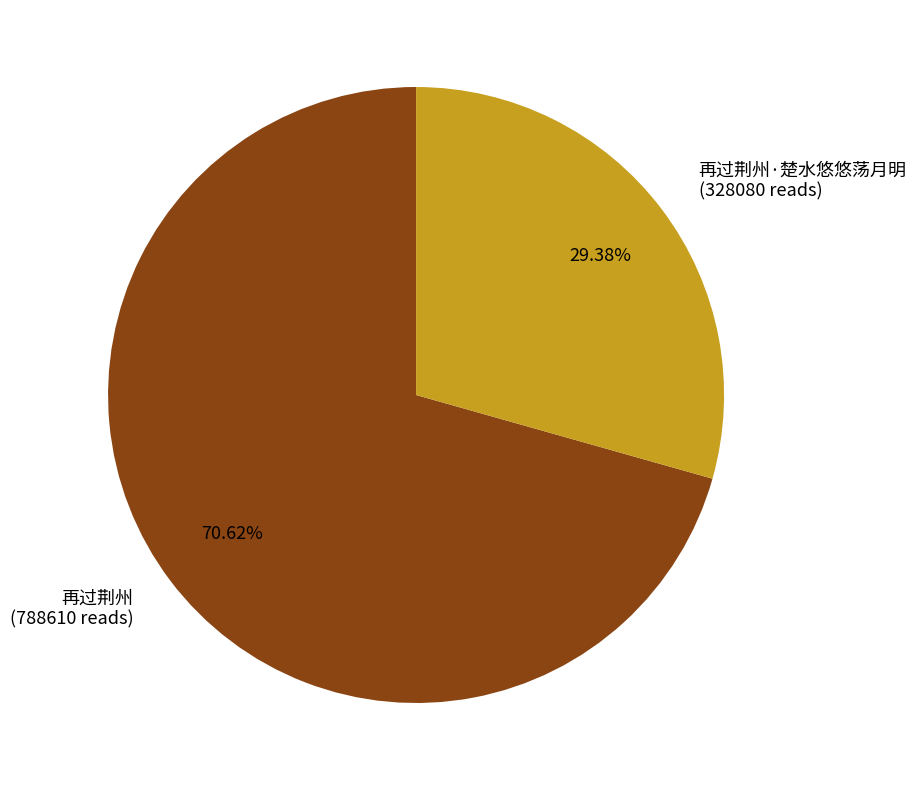

Is 再过荆州·楚水悠悠荡月明 the majority of the pie?

No